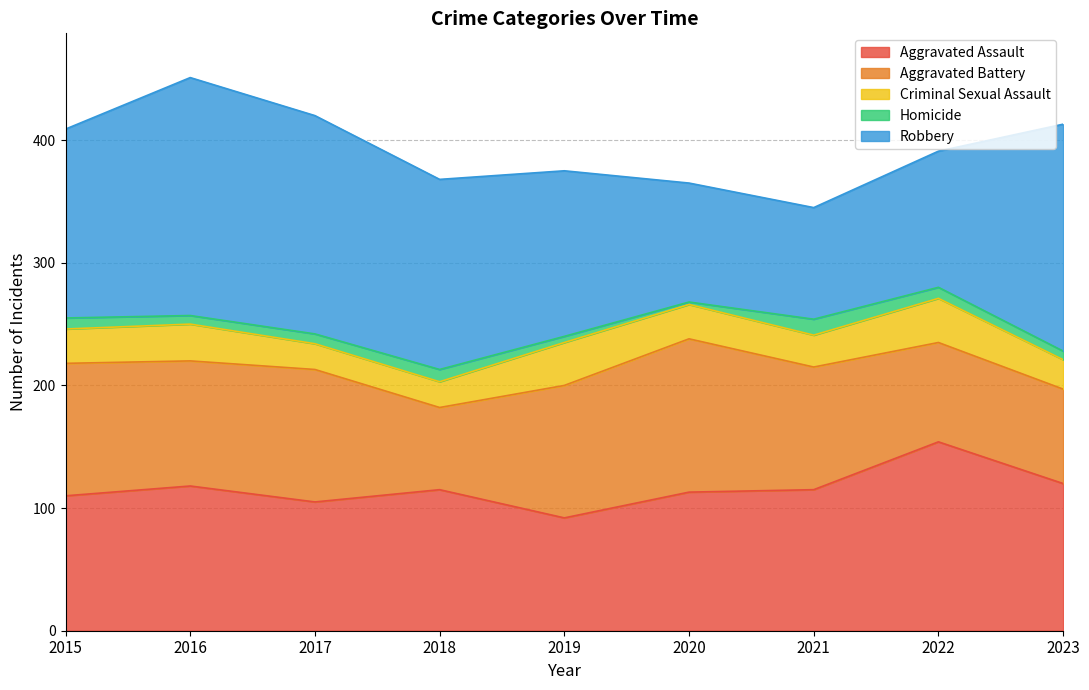

Reading left to right, list all the values displayed in this chart.

Aggravated Assault: 2015=110	2016=118	2017=105	2018=115	2019=92	2020=113	2021=115	2022=154	2023=120
Aggravated Battery: 2015=108	2016=102	2017=108	2018=67	2019=108	2020=125	2021=100	2022=81	2023=77
Criminal Sexual Assault: 2015=28	2016=30	2017=21	2018=21	2019=35	2020=28	2021=26	2022=36	2023=24
Homicide: 2015=9	2016=7	2017=8	2018=10	2019=5	2020=2	2021=13	2022=9	2023=7
Robbery: 2015=154	2016=194	2017=178	2018=155	2019=135	2020=97	2021=91	2022=111	2023=185